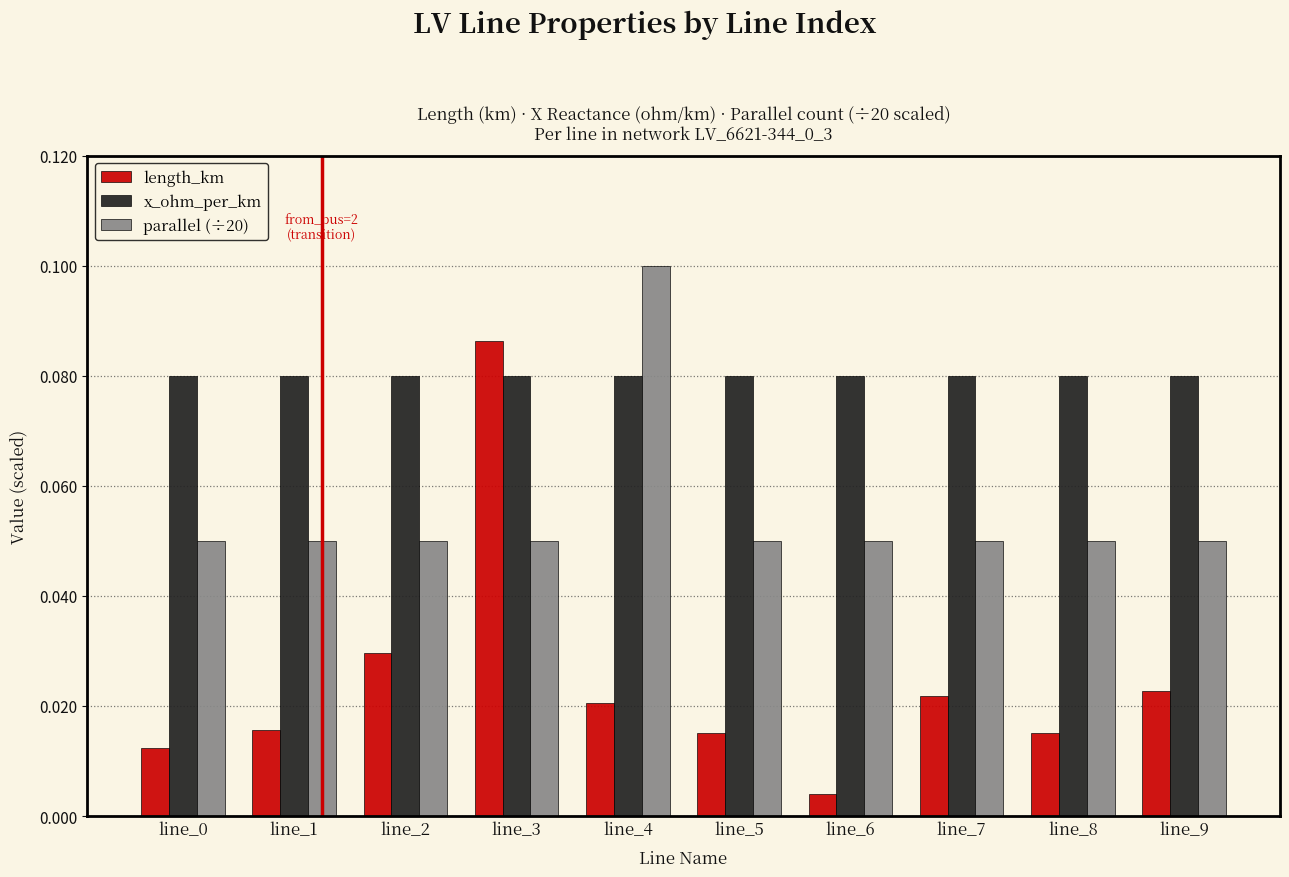

Which series has the widest spread of values?

length_km